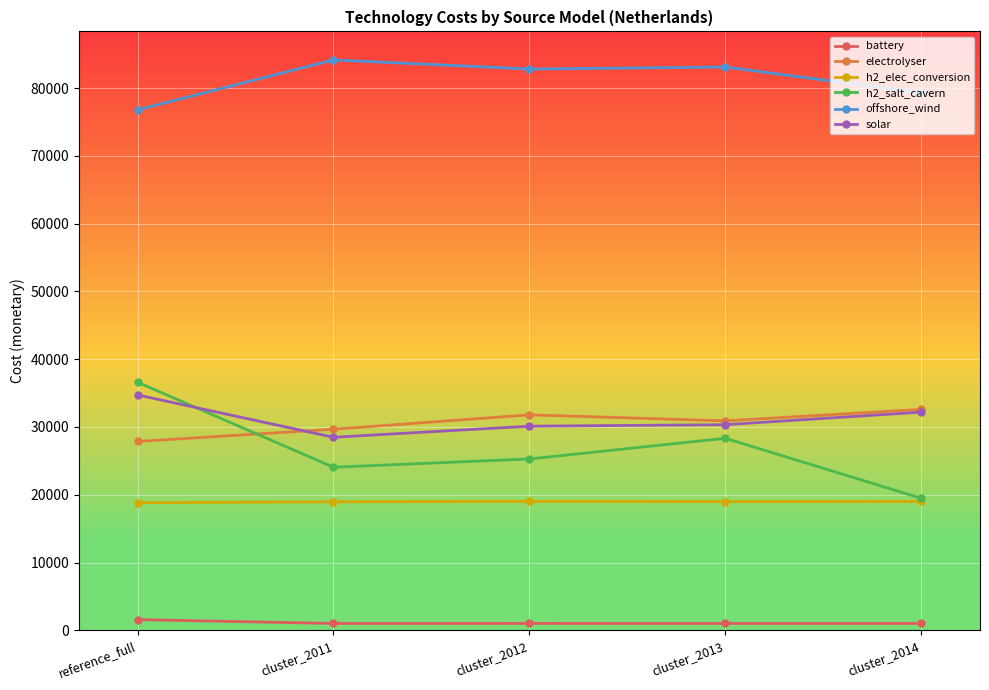

True or false: electrolyser has more than 2 interior local peaks.

False